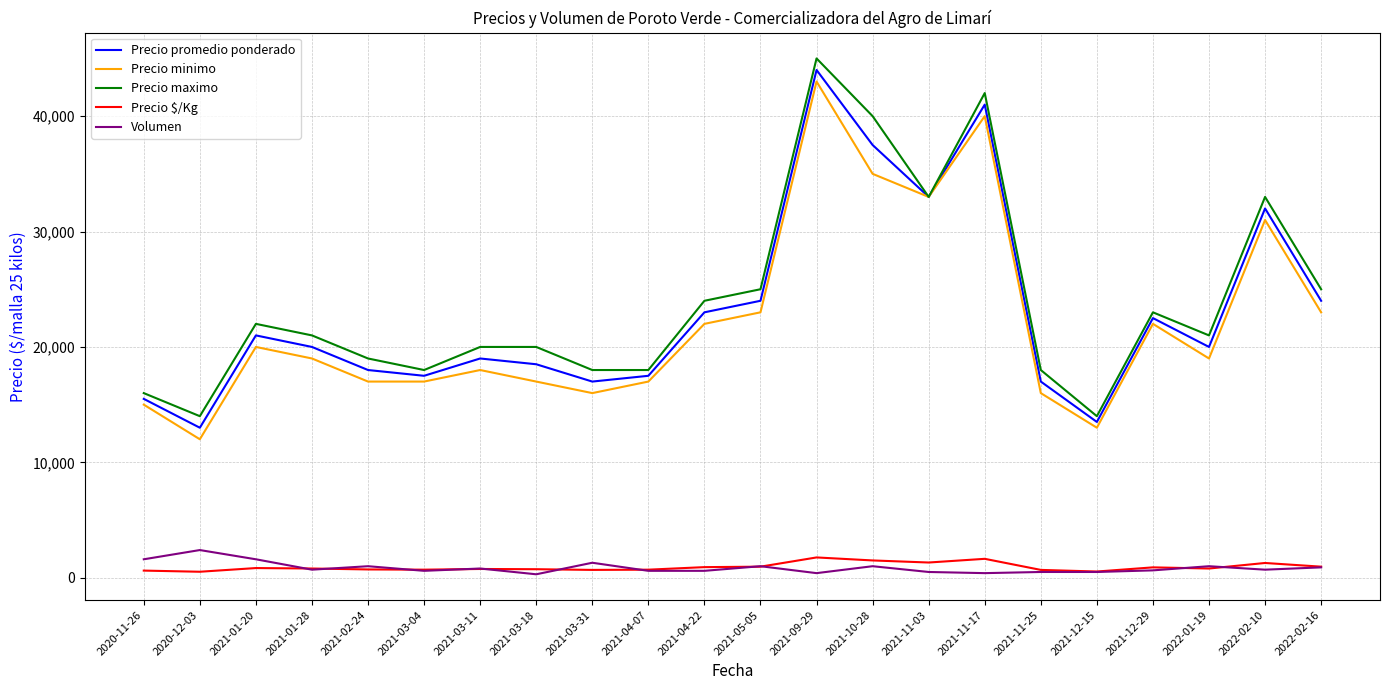

True or false: Volumen and Precio minimo intersect in this chart.

False